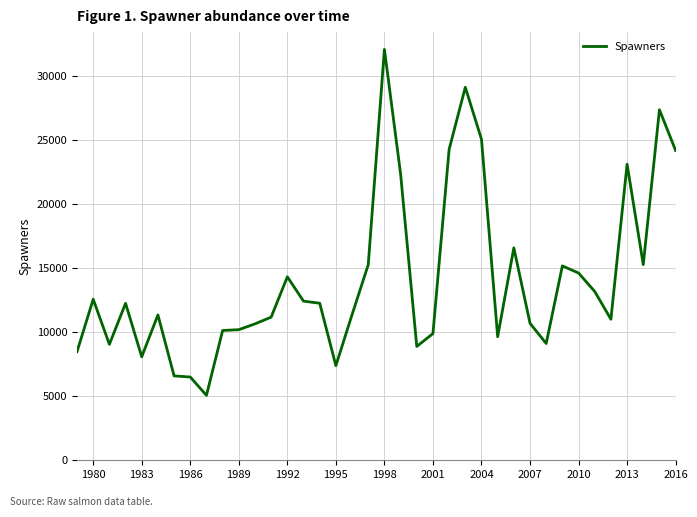

What is the smallest value displayed?

5062.4